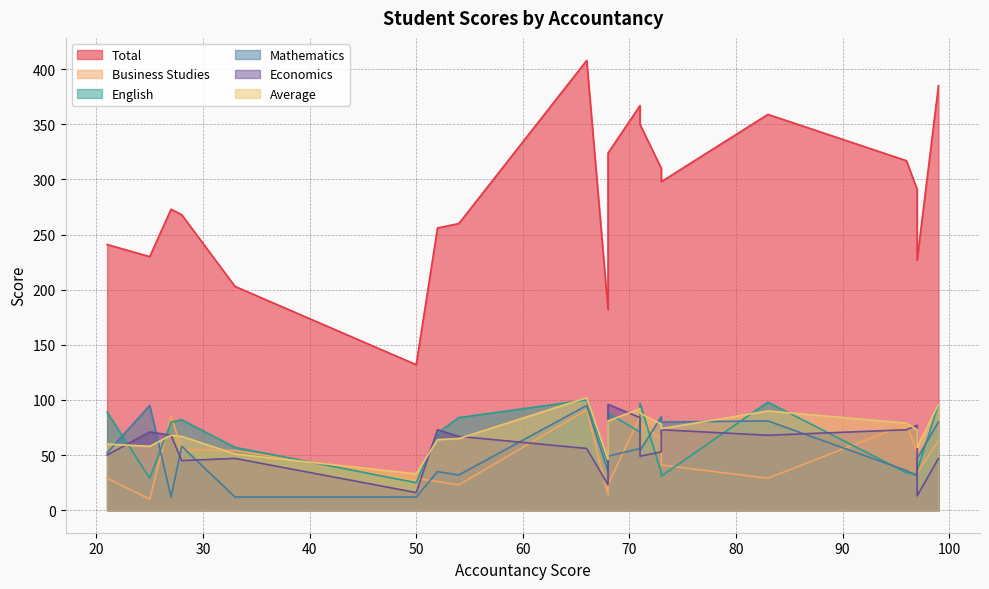

How many interior local peaks does the English series have?

7